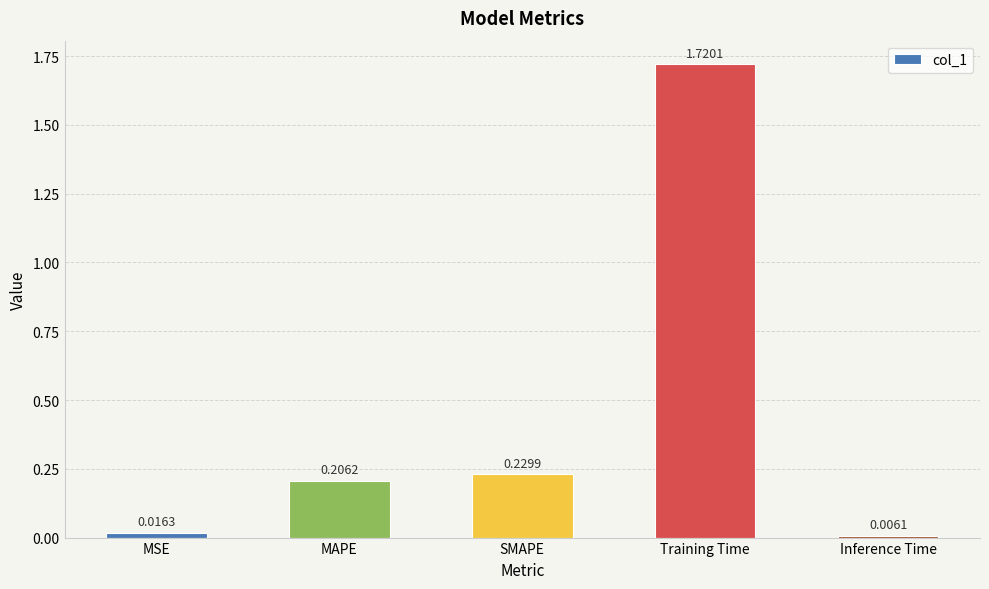

How many bars are there in total?

5